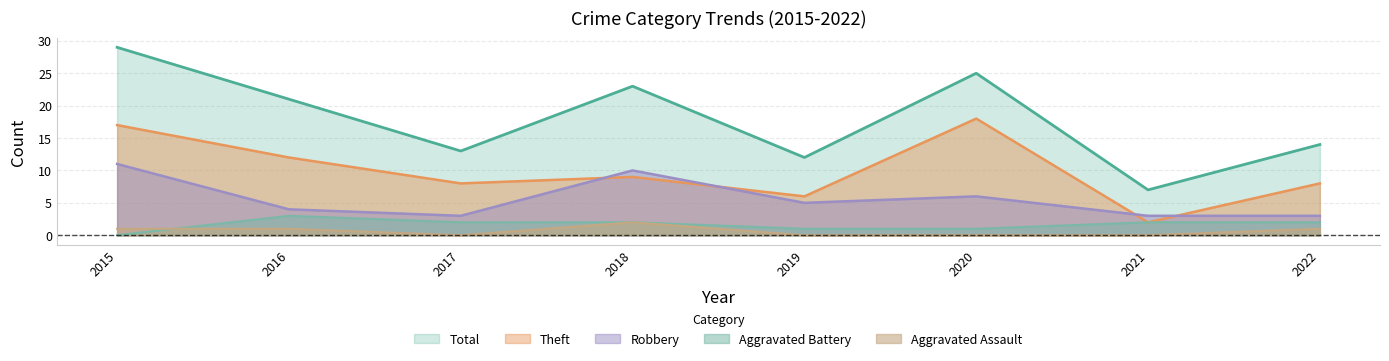

True or false: Total and Aggravated Battery cross at least once.

False